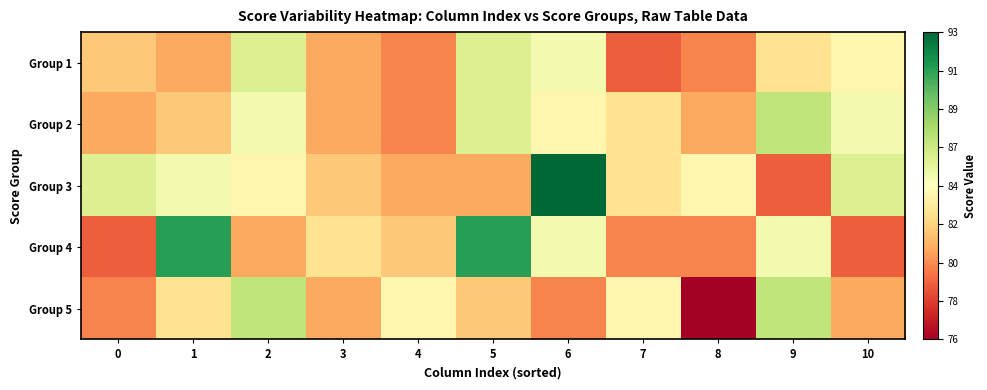

At how many categories does at least one series exceed 78?

11